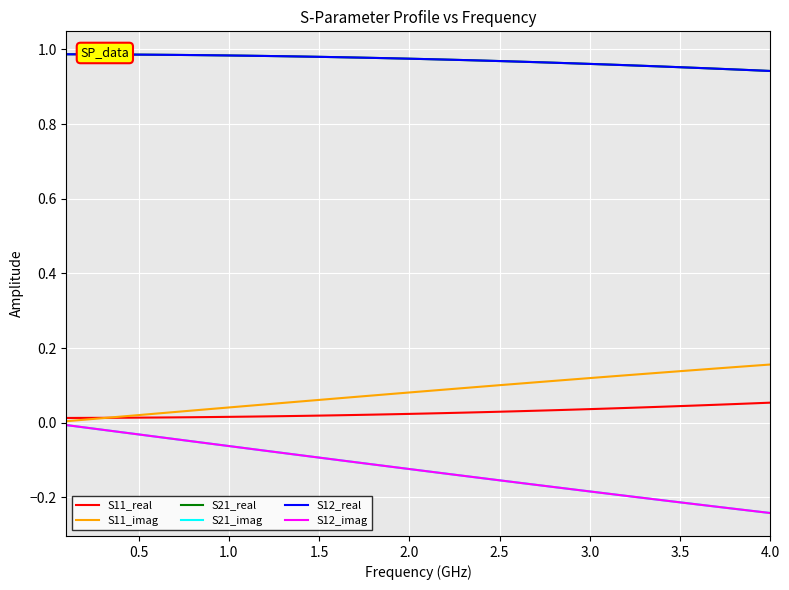

Is this an area chart (filled region under the line)?

No